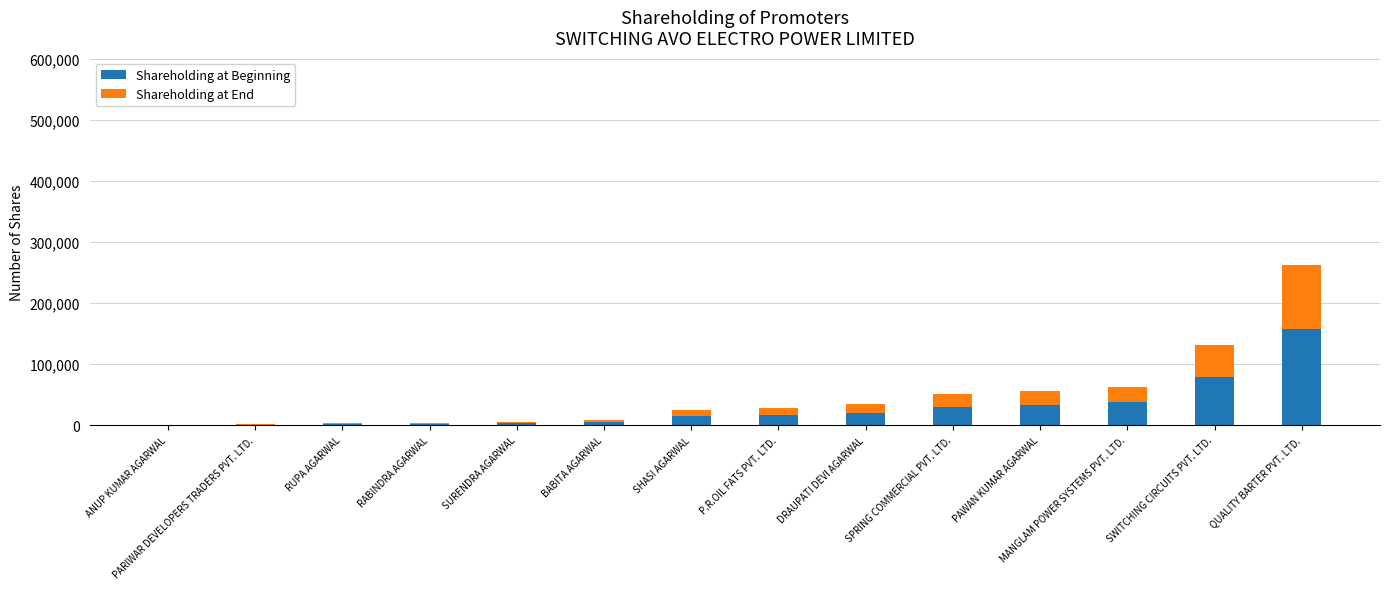

Which category has the highest value in the Shareholding at Beginning series?

QUALITY BARTER PVT. LTD.